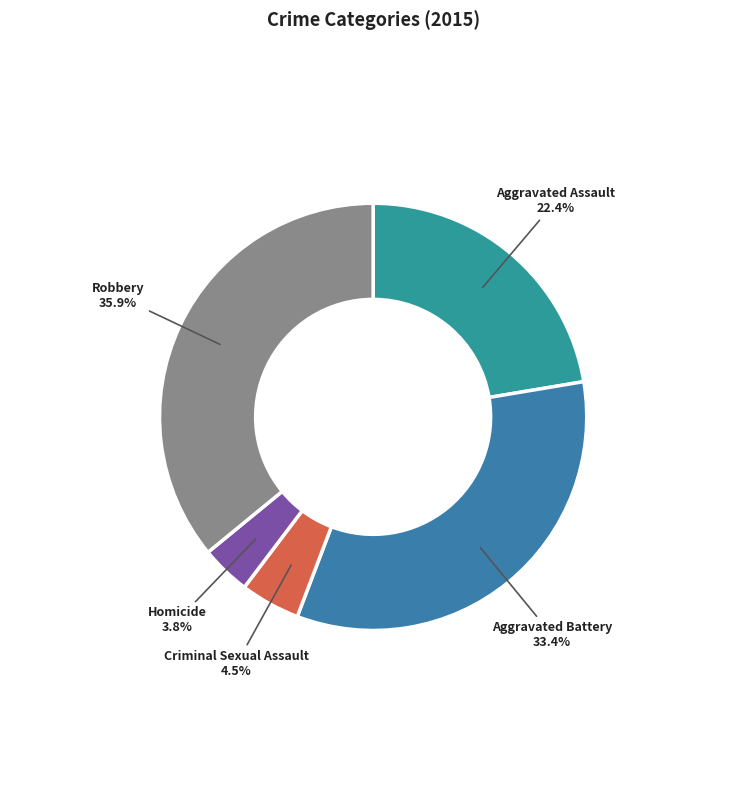

Do Aggravated Battery and Robbery together represent more than half of the pie?

Yes